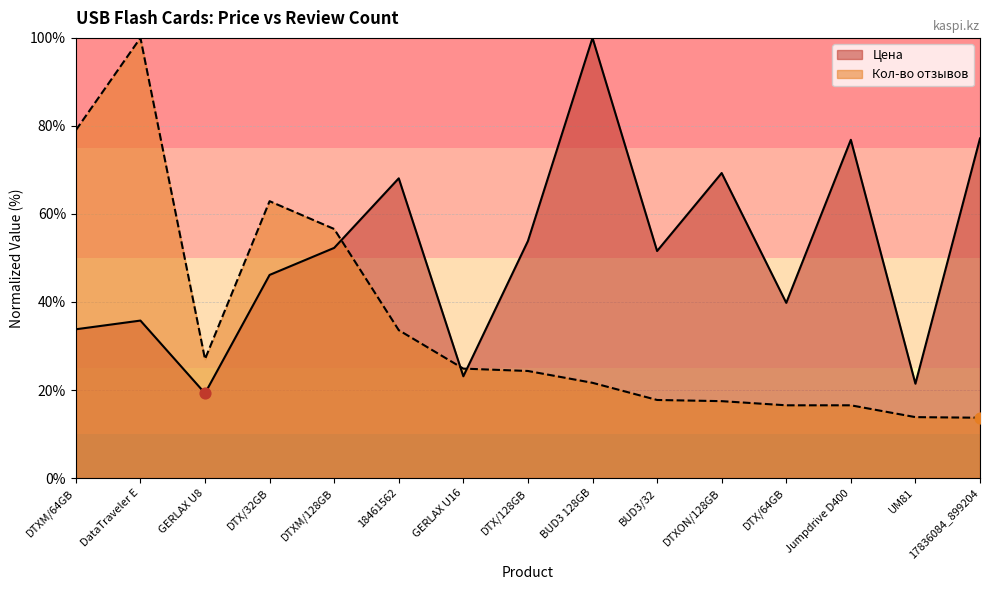

Which series has the widest spread of Y values?

Кол-во отзывов